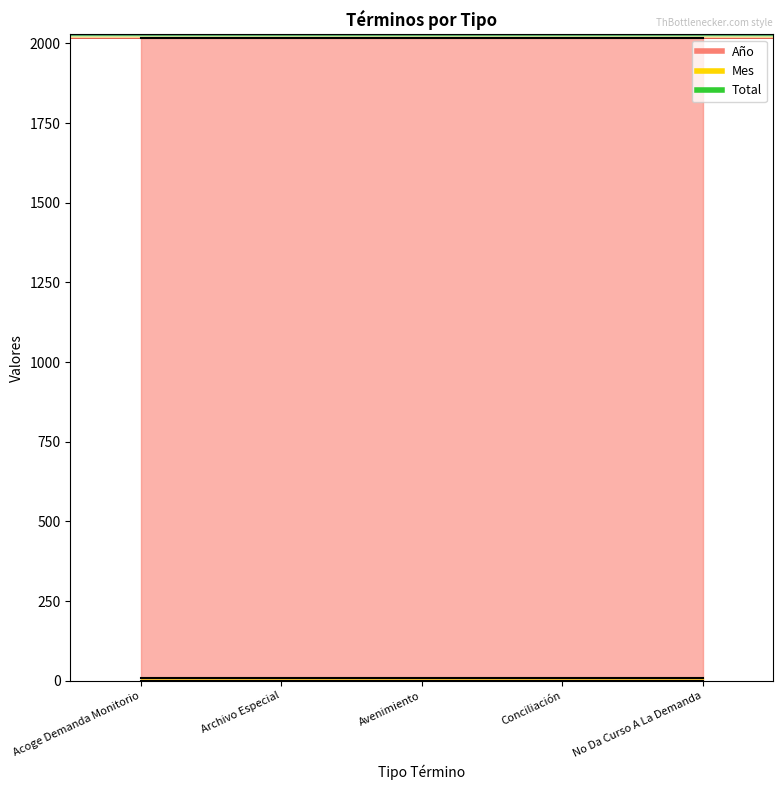

What is the maximum value for Mes?

10